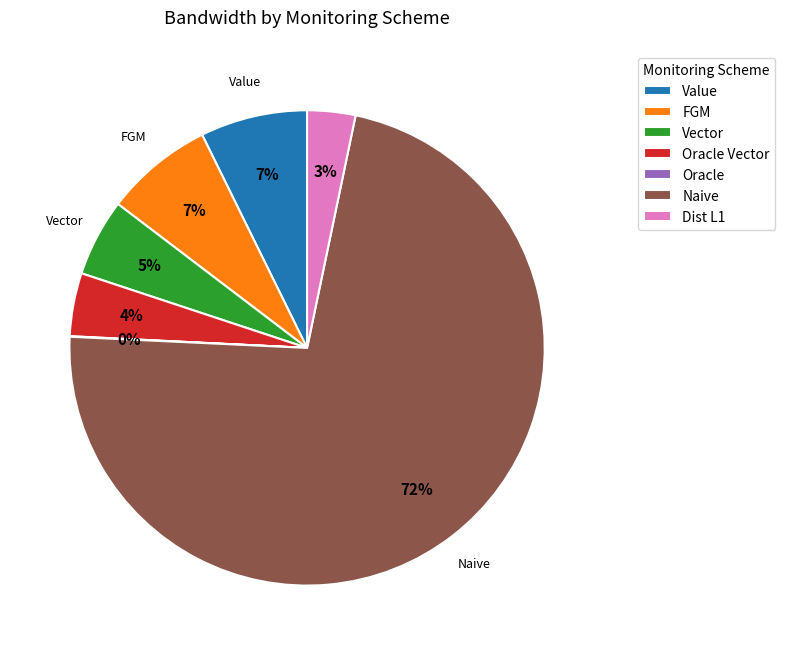

Is it true that Naive is 72% of the pie?

True